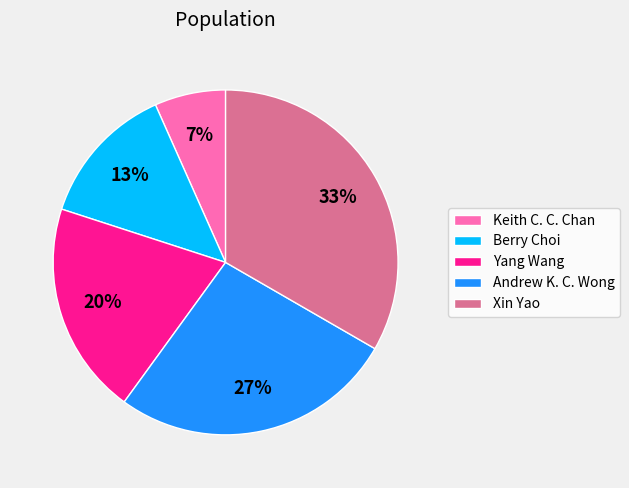

Count the number of slices in the pie.

5